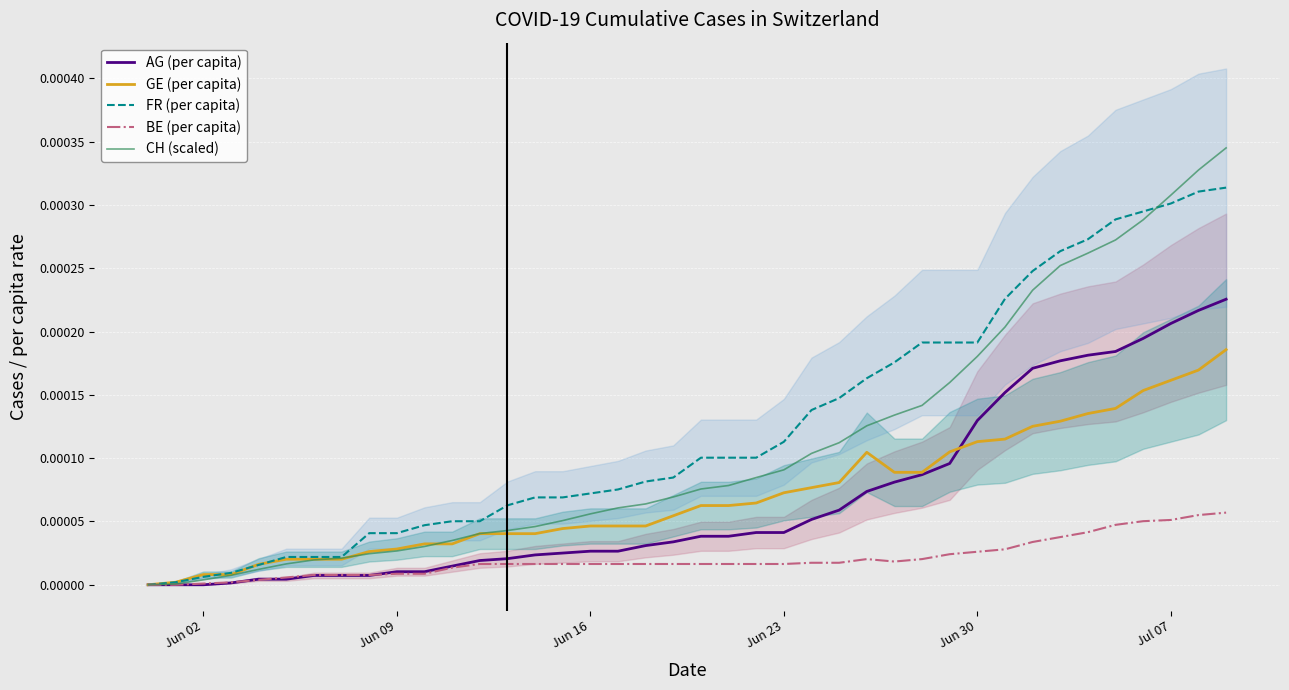

What are all the series names shown in the legend?

AG (per capita), GE (per capita), FR (per capita), BE (per capita), CH (scaled)